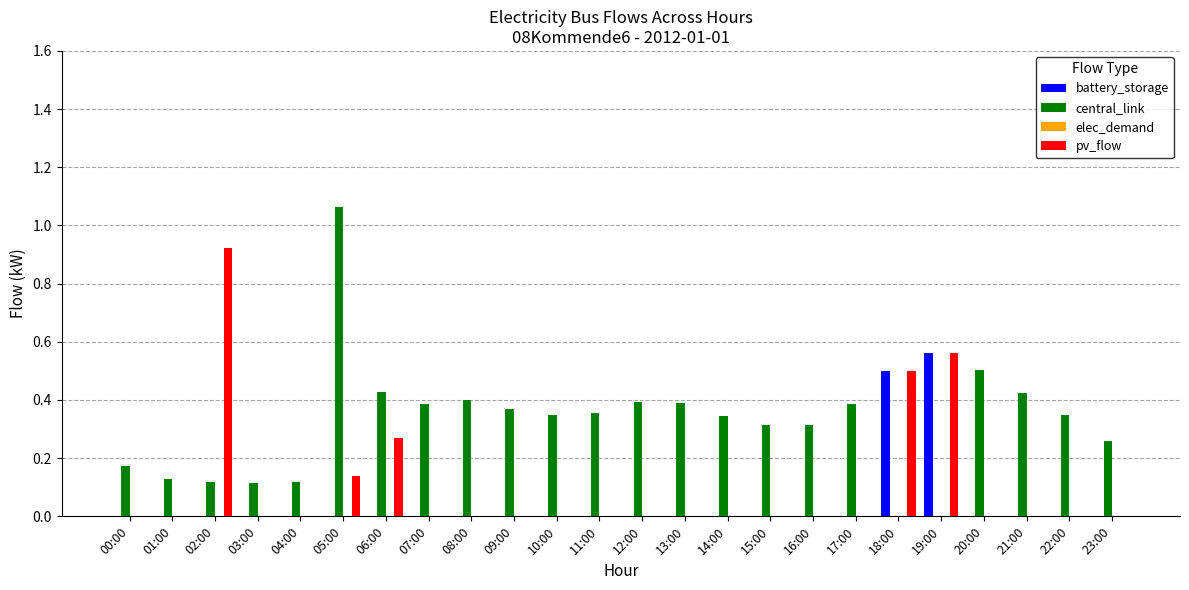

What is the sum of all central_link values?

7.7